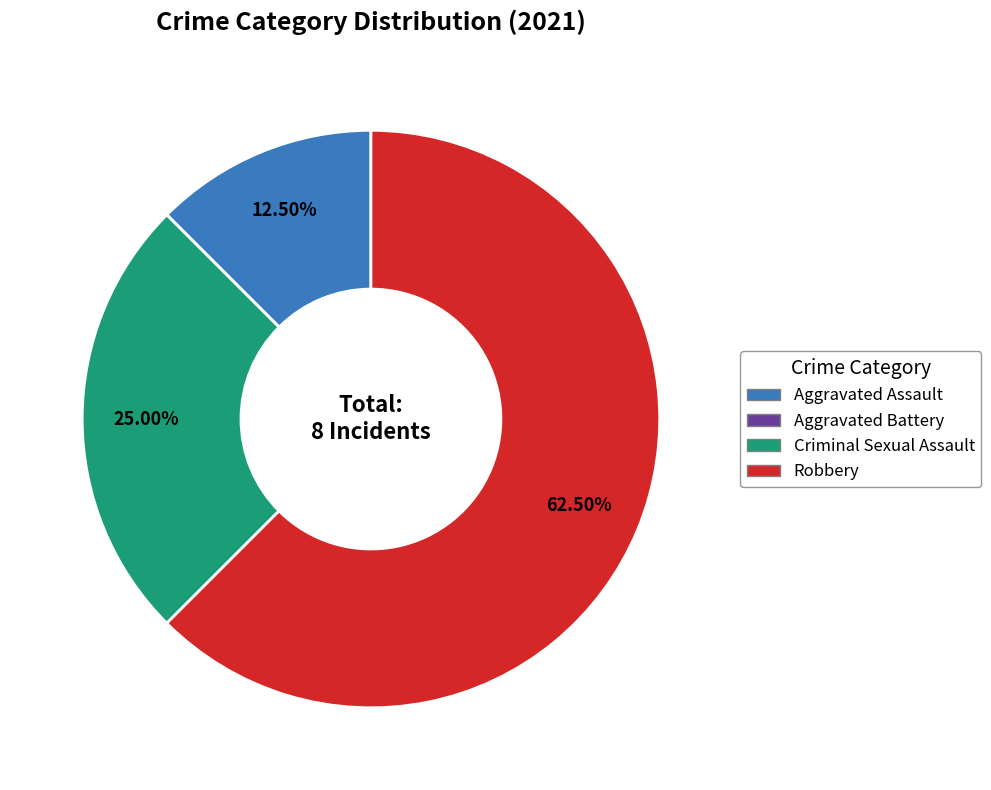

Is there any slice that represents more than half of the pie?

Yes